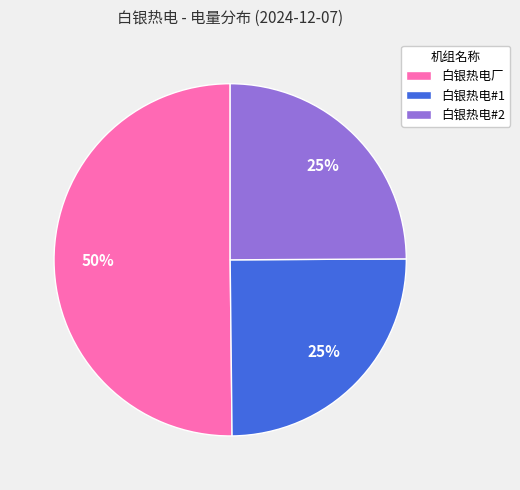

Do 白银热电厂 and 白银热电#2 together represent more than half of the pie?

Yes